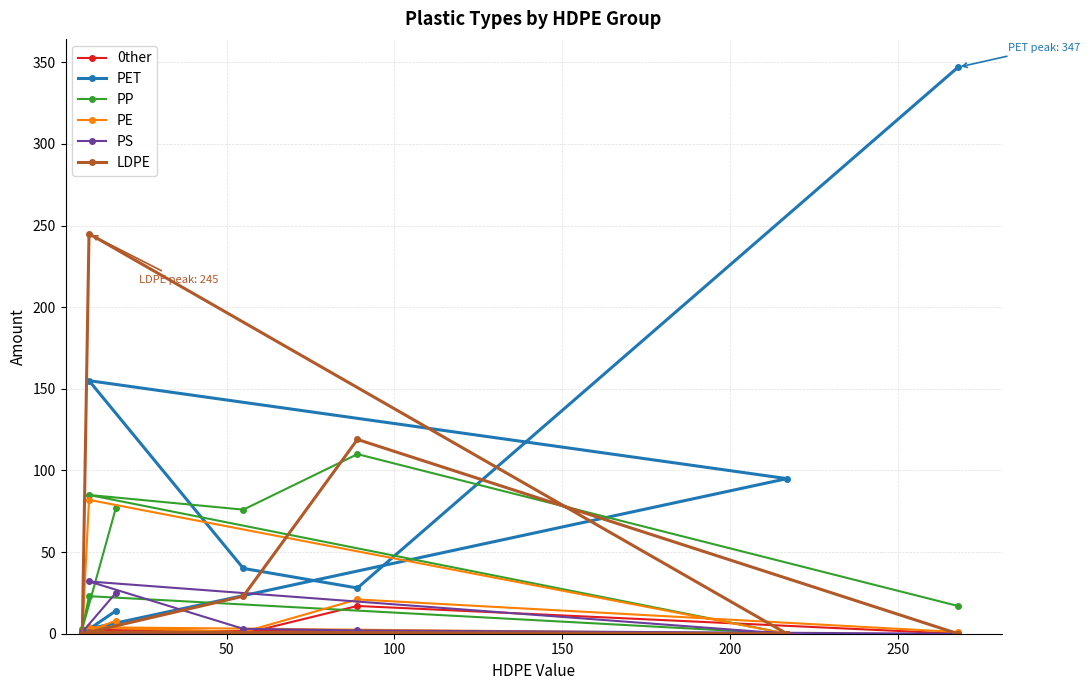

The value of LDPE at 150 is 2. True or false?

False